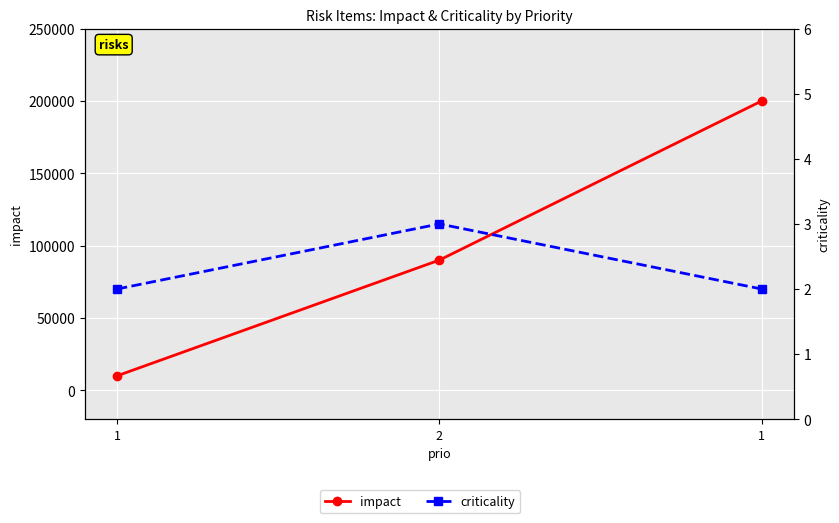

Is the value of criticality at 1 greater than the value of impact at 2?

No